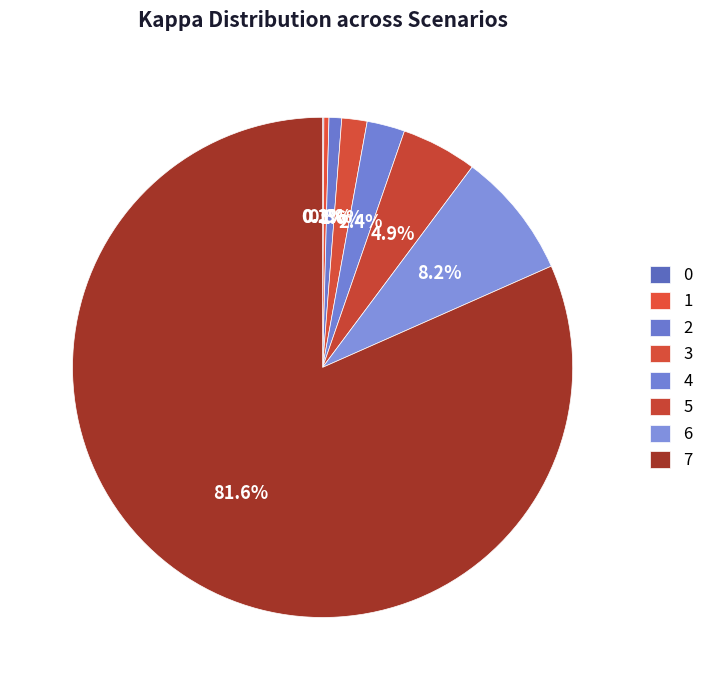

Do 3 and 2 together represent more than half of the pie?

No